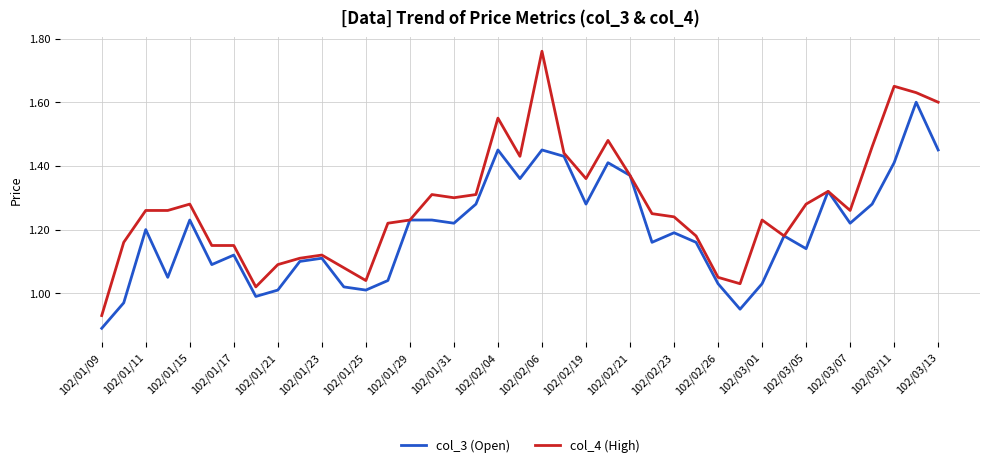

List the series in order of their peak value, highest first.

col_4 (High), col_3 (Open)